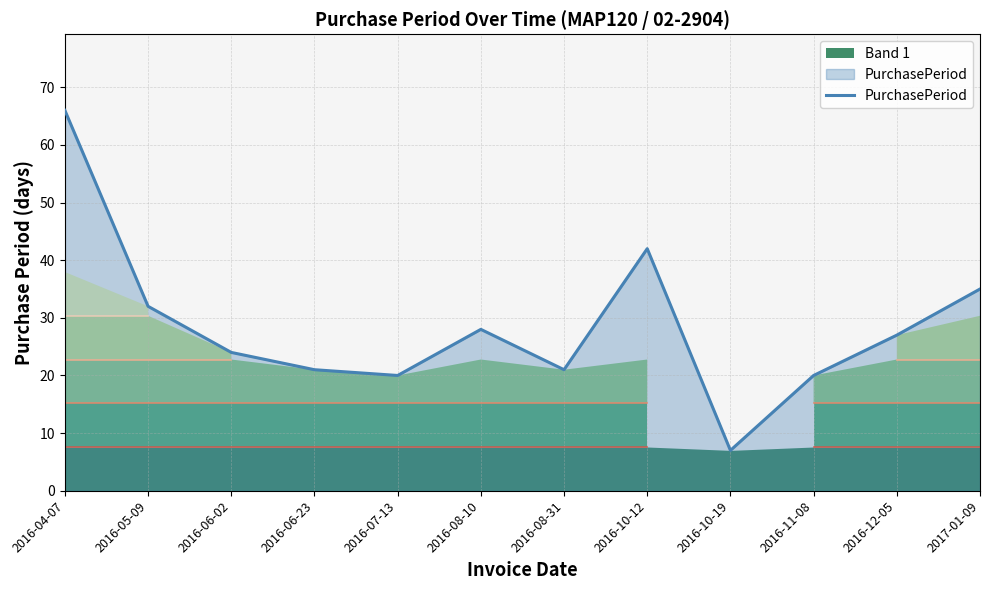

What is the ratio of the value at 2016-08-10 to the value at 2016-08-31?

1.3